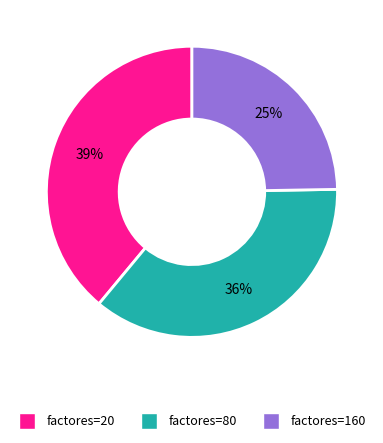

How many segments does this pie chart have?

3